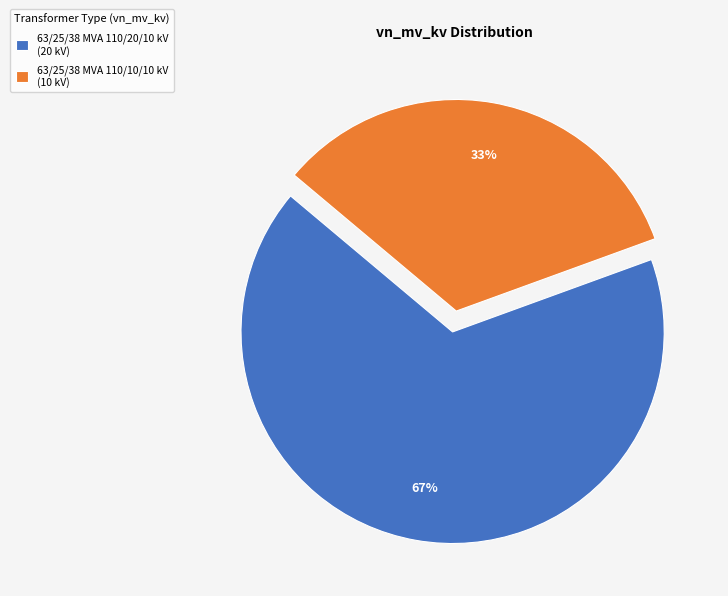

Combined, do 63/25/38 MVA 110/20/10 kV (20 kV) and 63/25/38 MVA 110/10/10 kV (10 kV) account for over 50%?

Yes